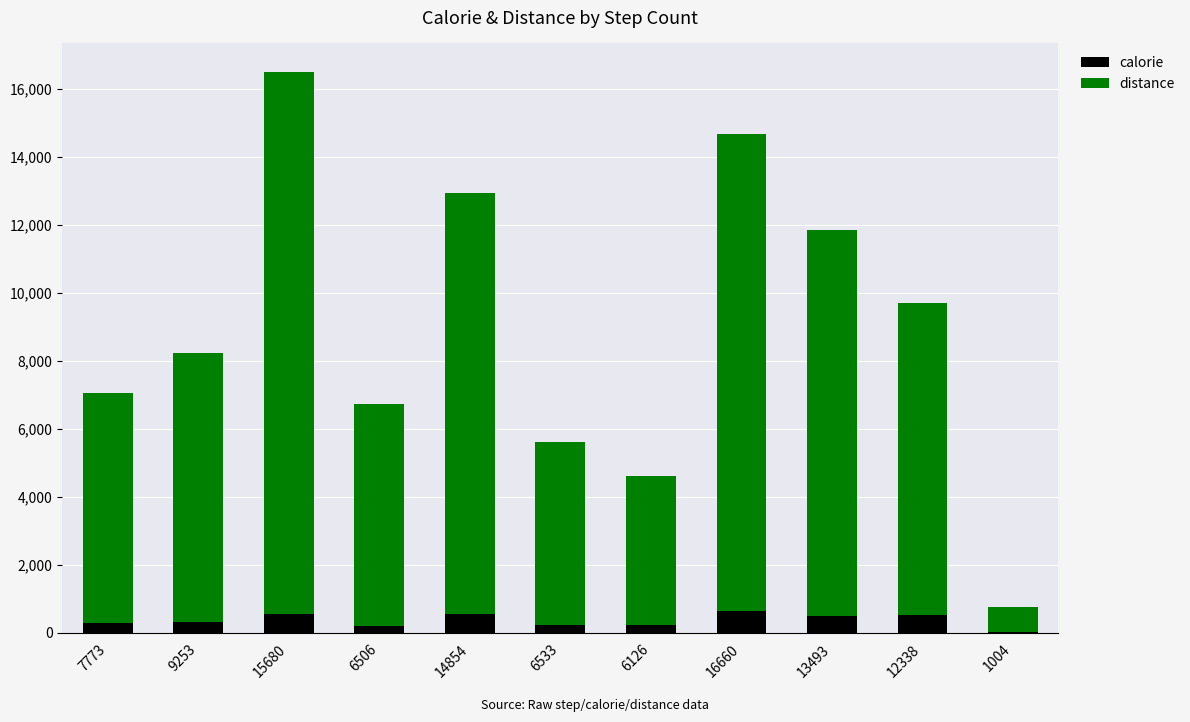

The calorie series shows 567.8 at 15680. True or false?

True